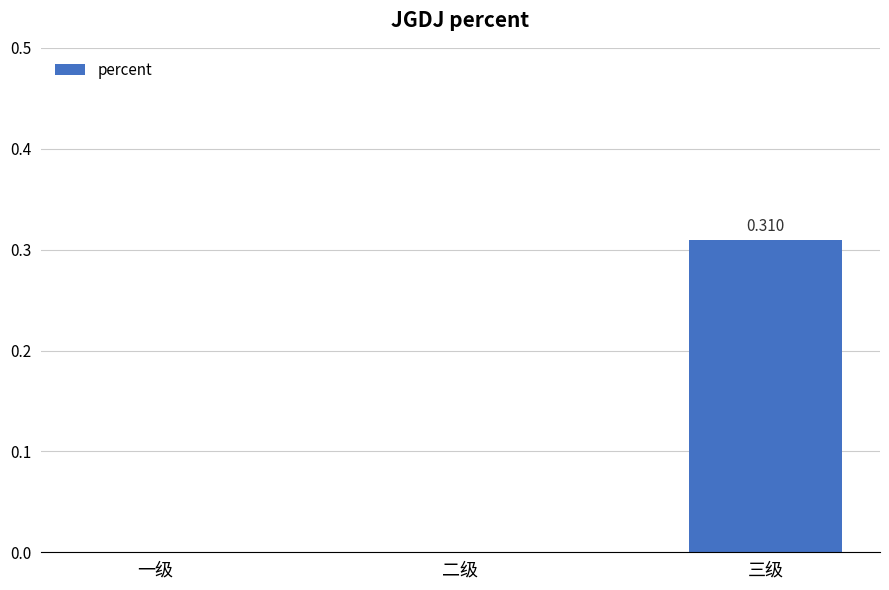

Between 三级 and 二级, which is larger?

三级